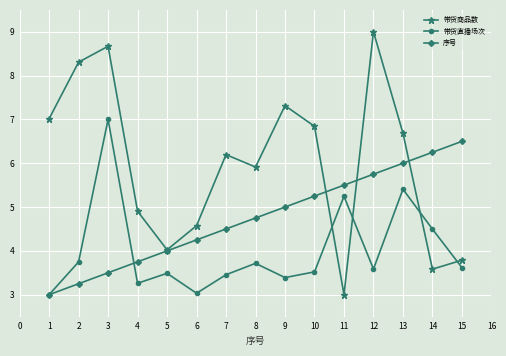

What is the total value across all series at 10?

15.6